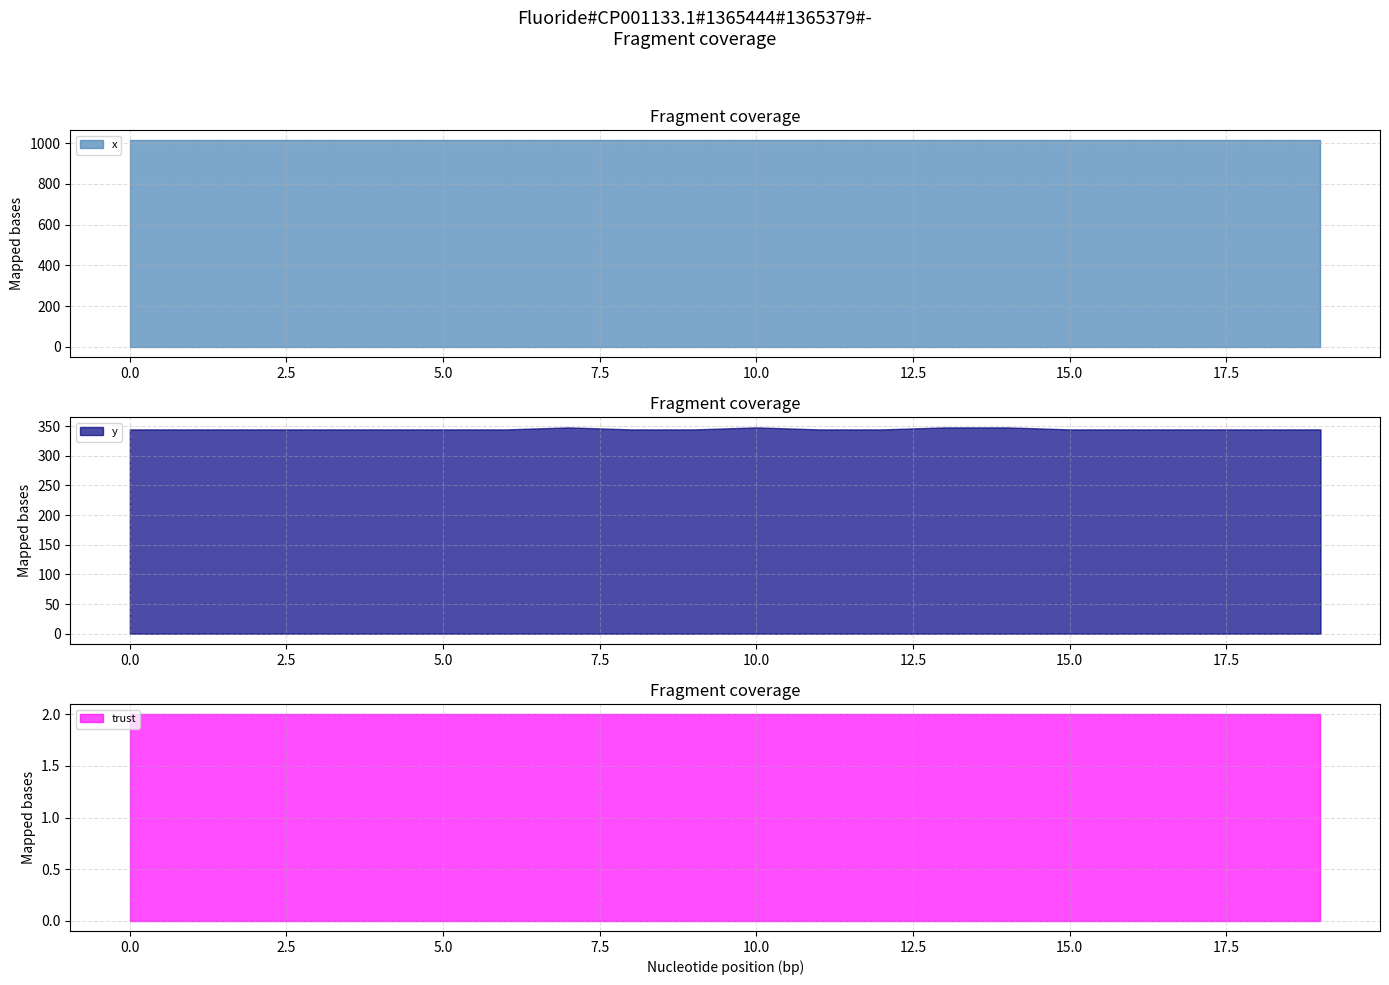

Which series changed the most between 1 and 7?

y